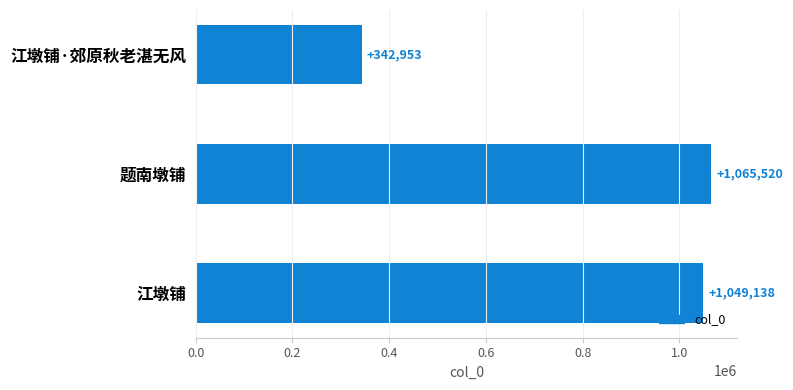

At which label is the value closest to 704236?

江墩铺